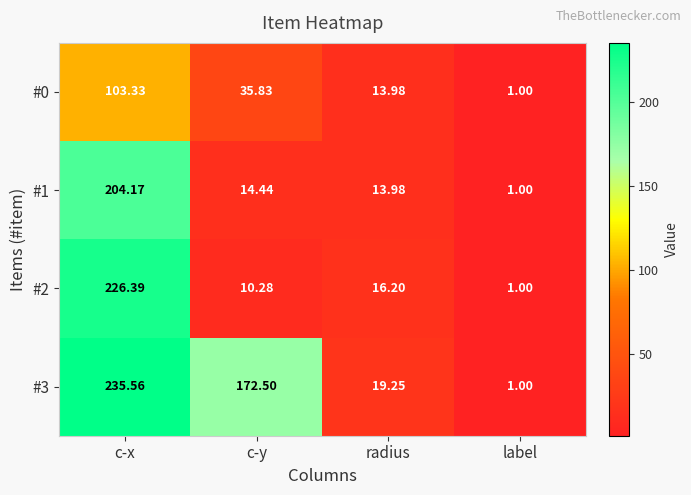

Between radius and label, which series saw the biggest shift?

#3